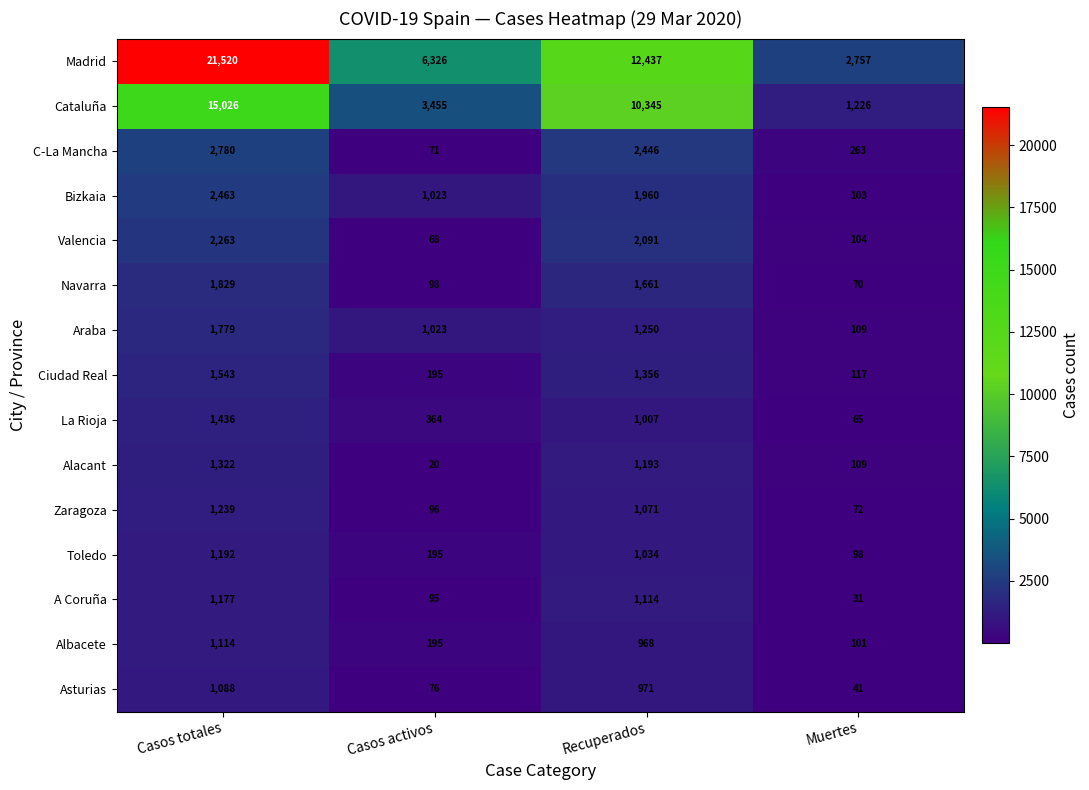

What is the average value of the Alacant series?

661